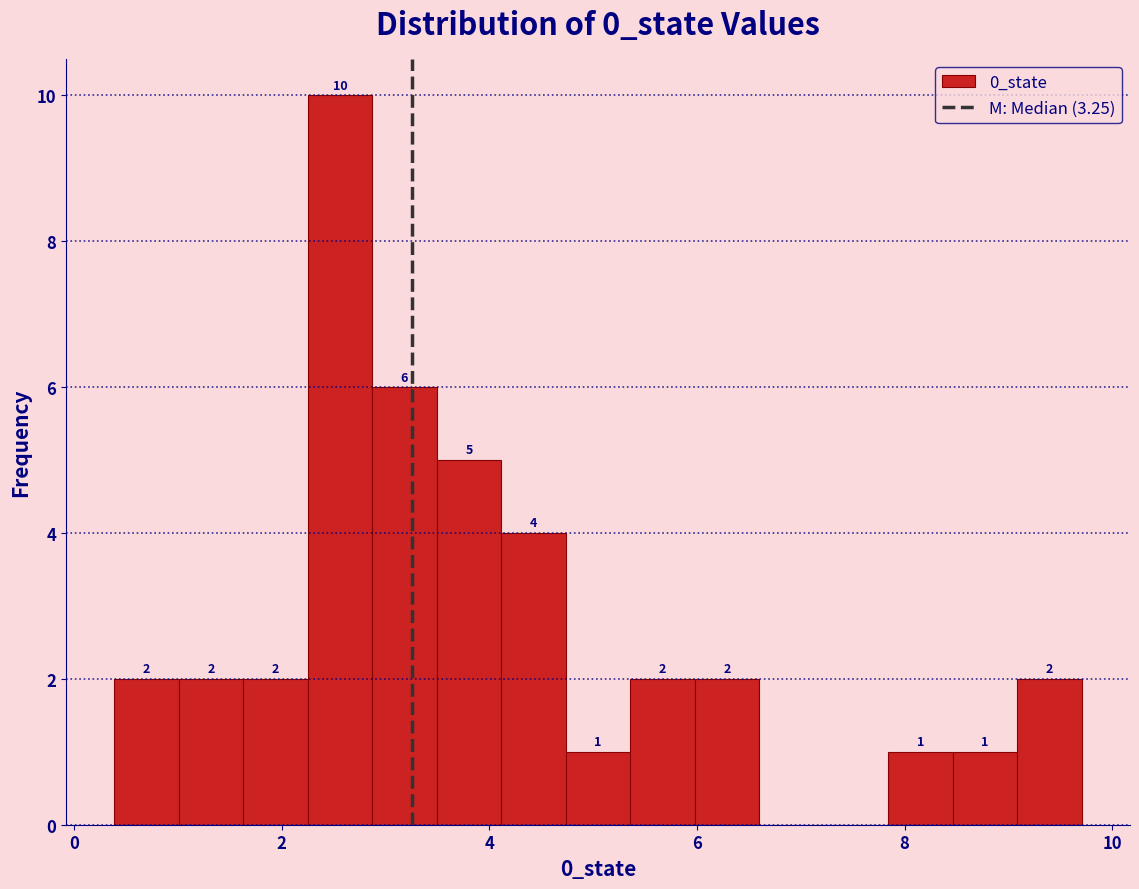

Around what value on the x-axis is the tallest bar? Give the approximate position of its centre, as read against the axis.

2.6